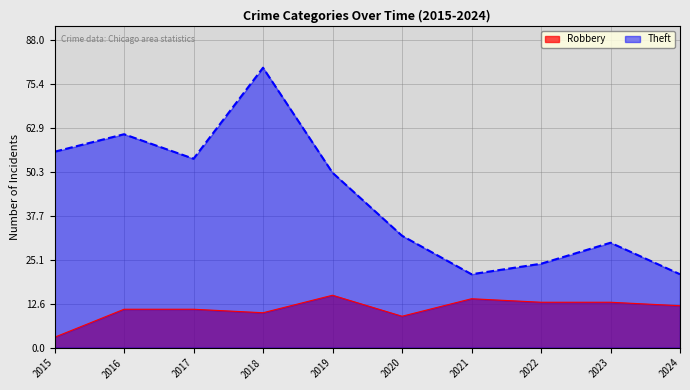

At which category does Robbery reach its first local valley?

2018